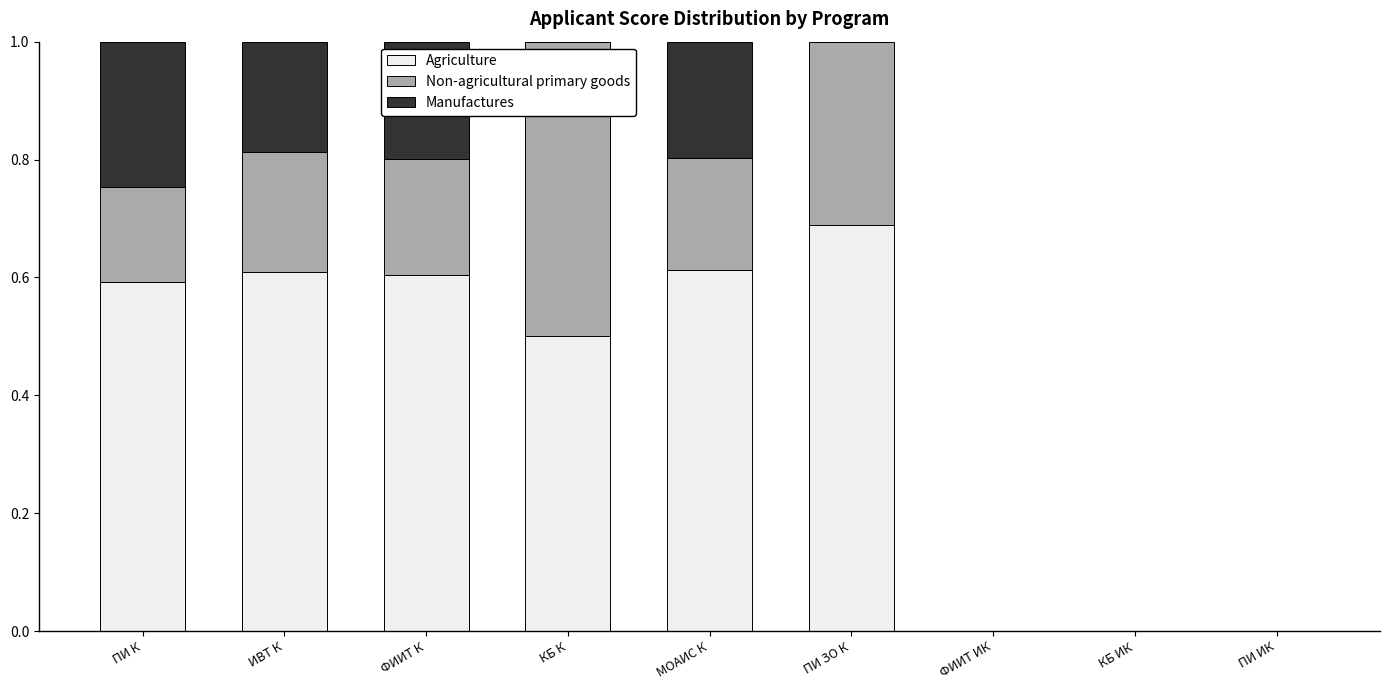

How many series are shown in this chart?

3